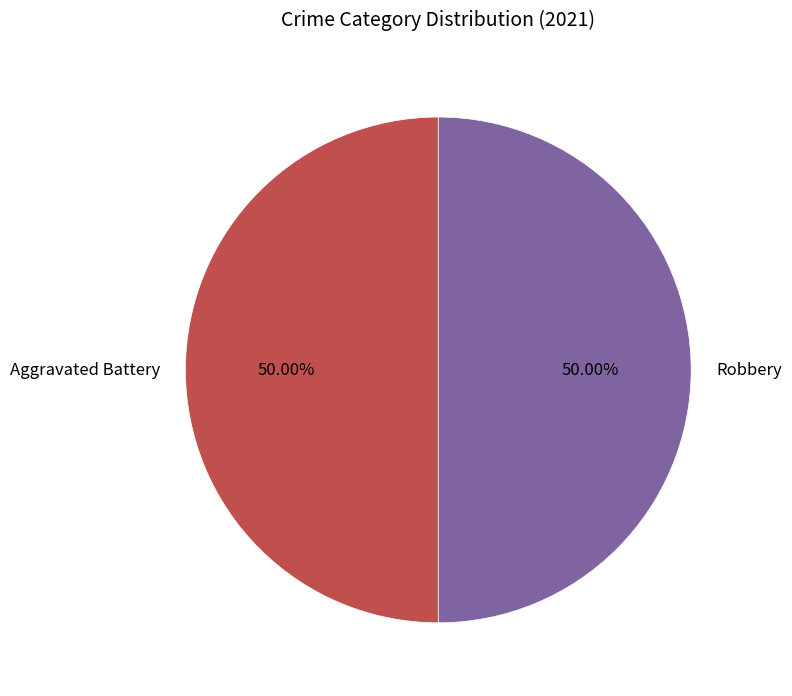

What is the ratio of the value at Robbery to the value at Aggravated Battery?

1.0